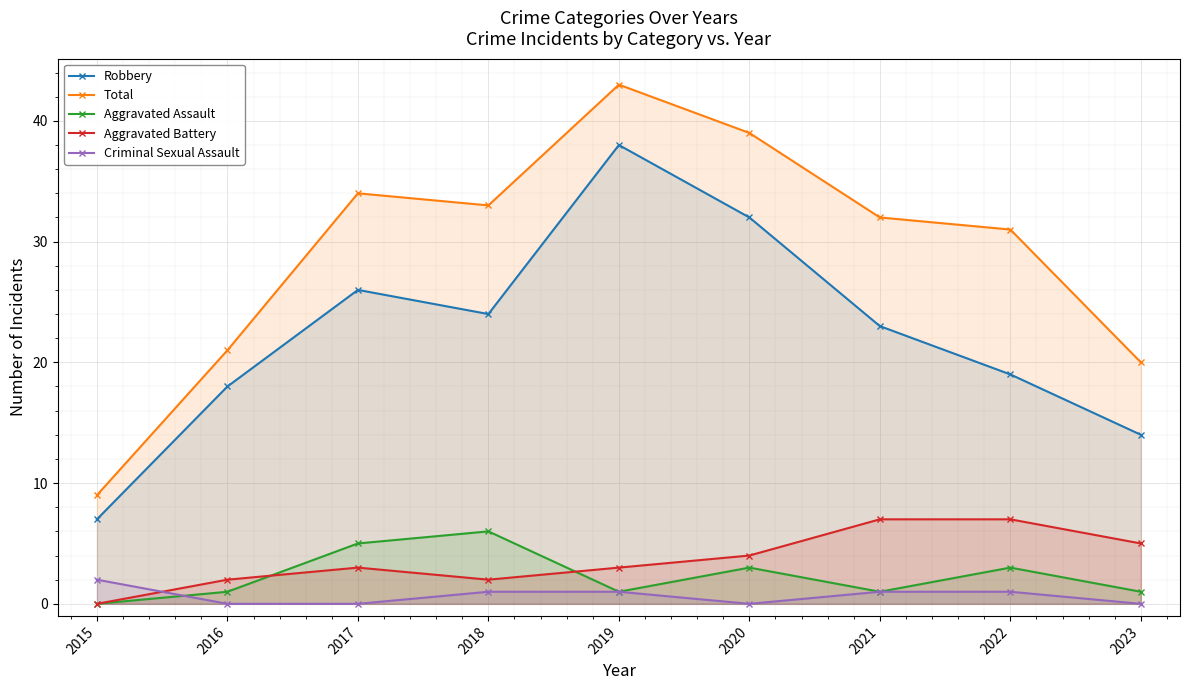

What is the minimum value for Robbery?

7